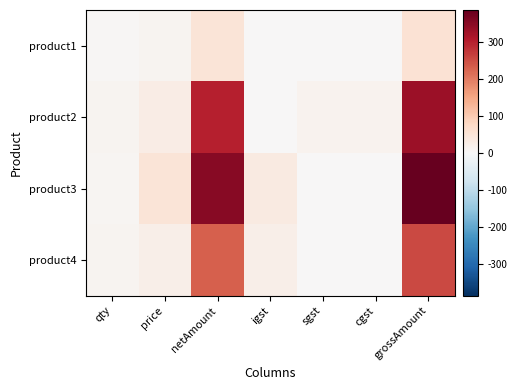

List the series in order of their overall mean, highest first.

product3, product2, product4, product1